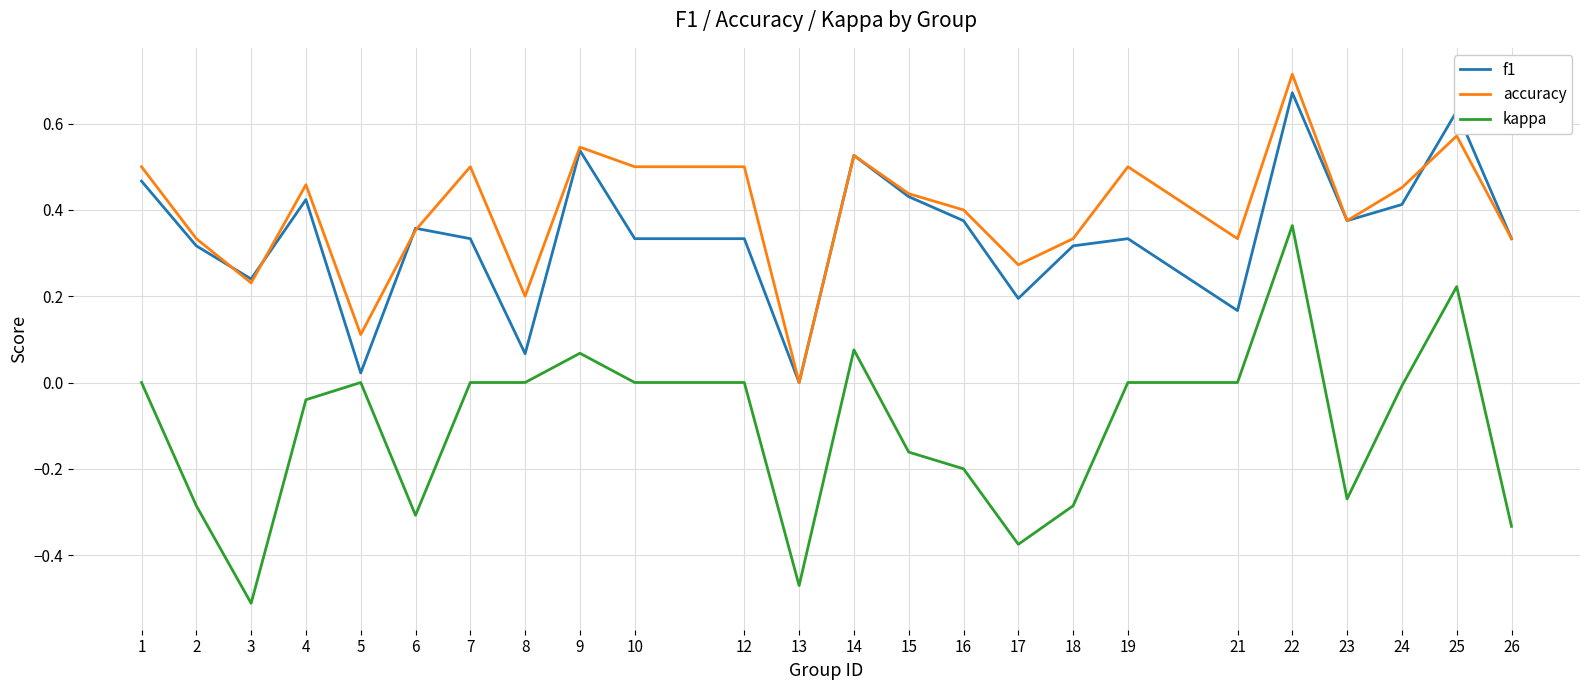

Rank the series at 24 from lowest to highest value.

kappa, f1, accuracy